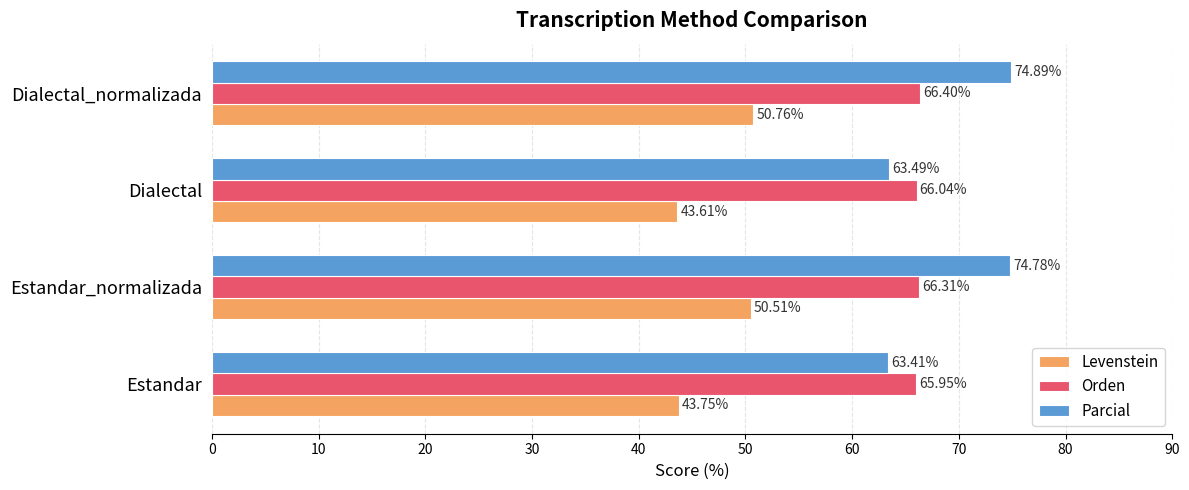

Where is Parcial nearest to the value 69?

Dialectal